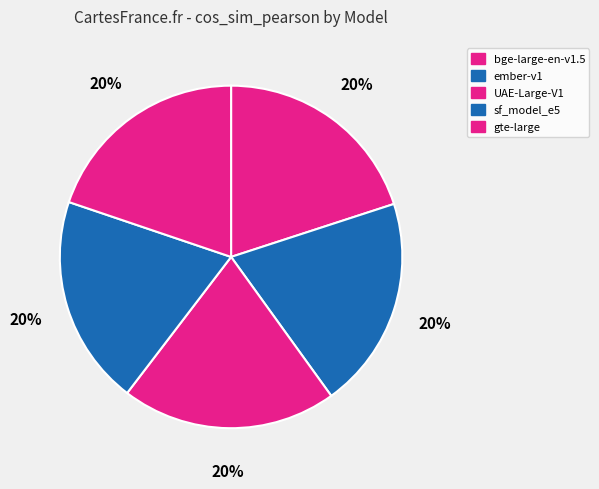

Which category has the biggest portion of the pie?

UAE-Large-V1